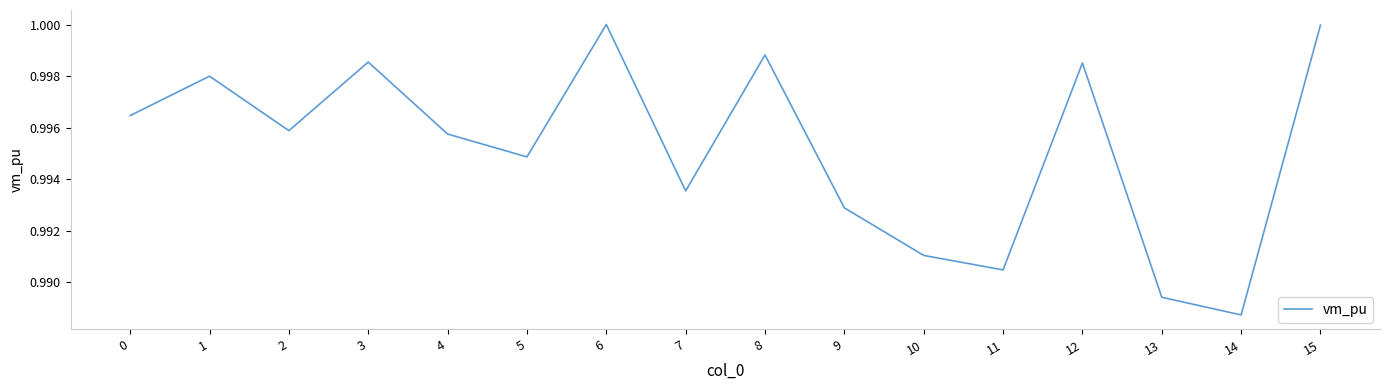

True or false: there are more than 1 points higher than both neighbors.

True